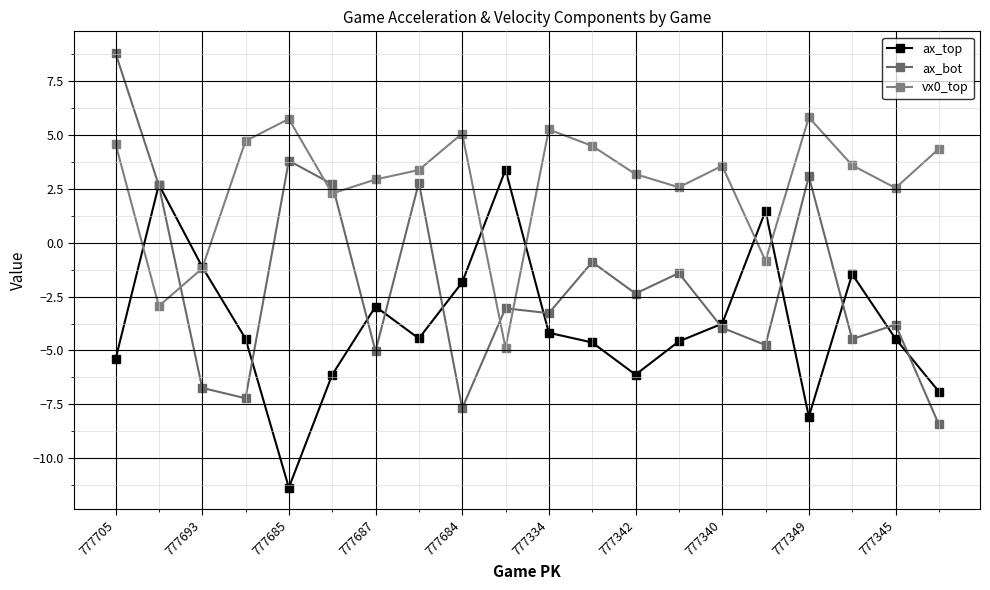

What is the label of the 7th point from the right?

13